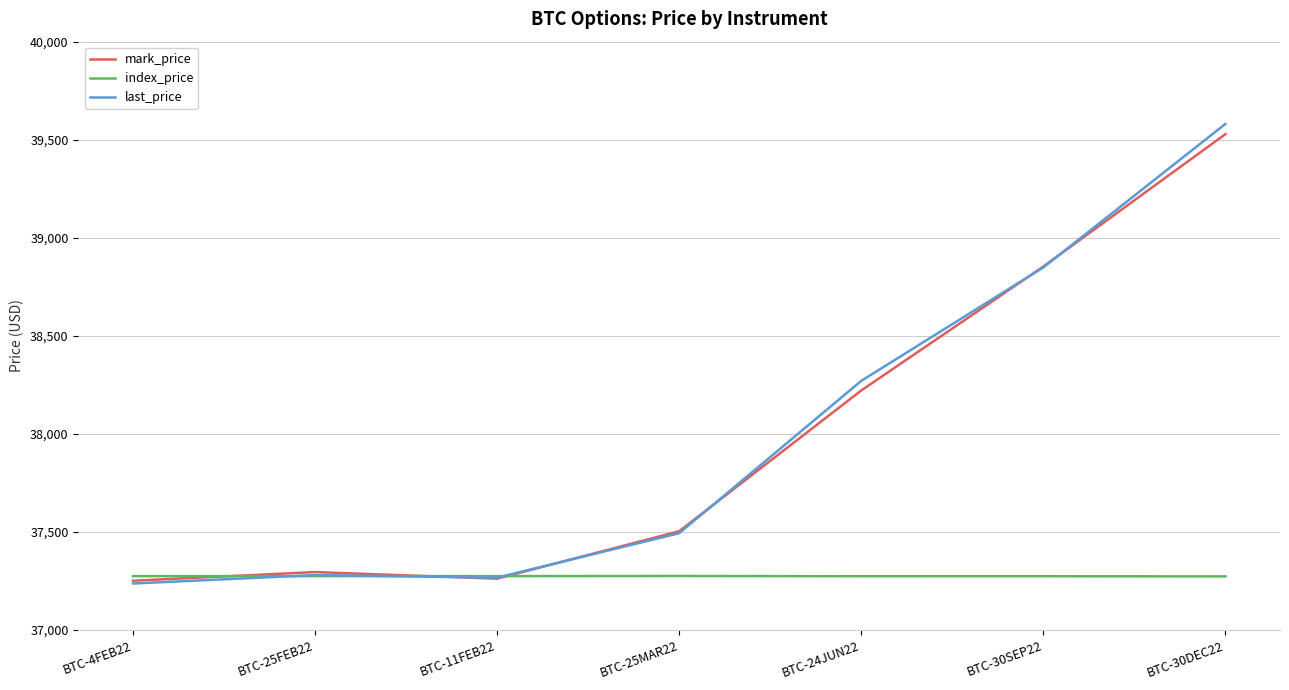

What is the total value across all series at BTC-30DEC22?

116382.8